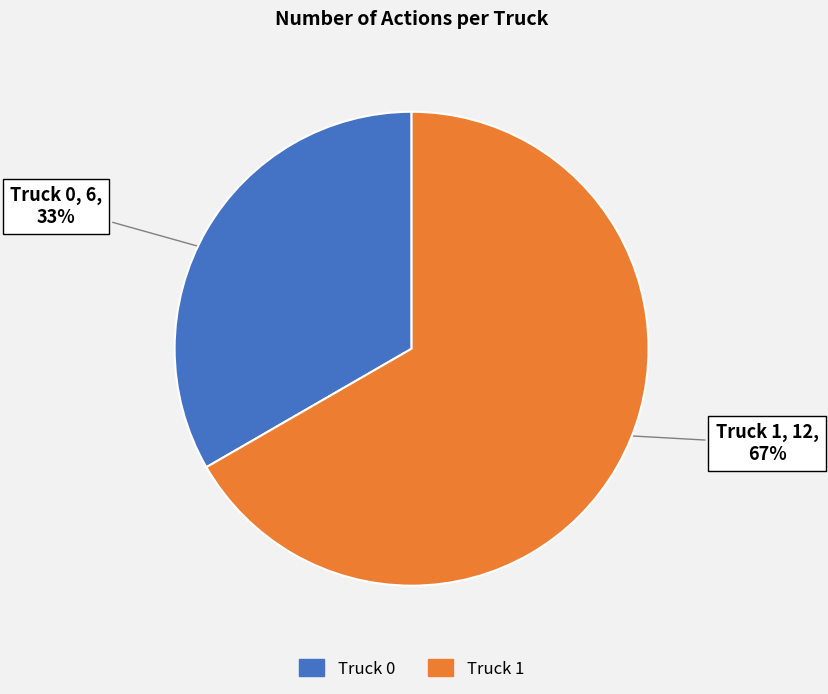

To the nearest percent, what is the combined percentage of Truck 1 and Truck 0?

100%